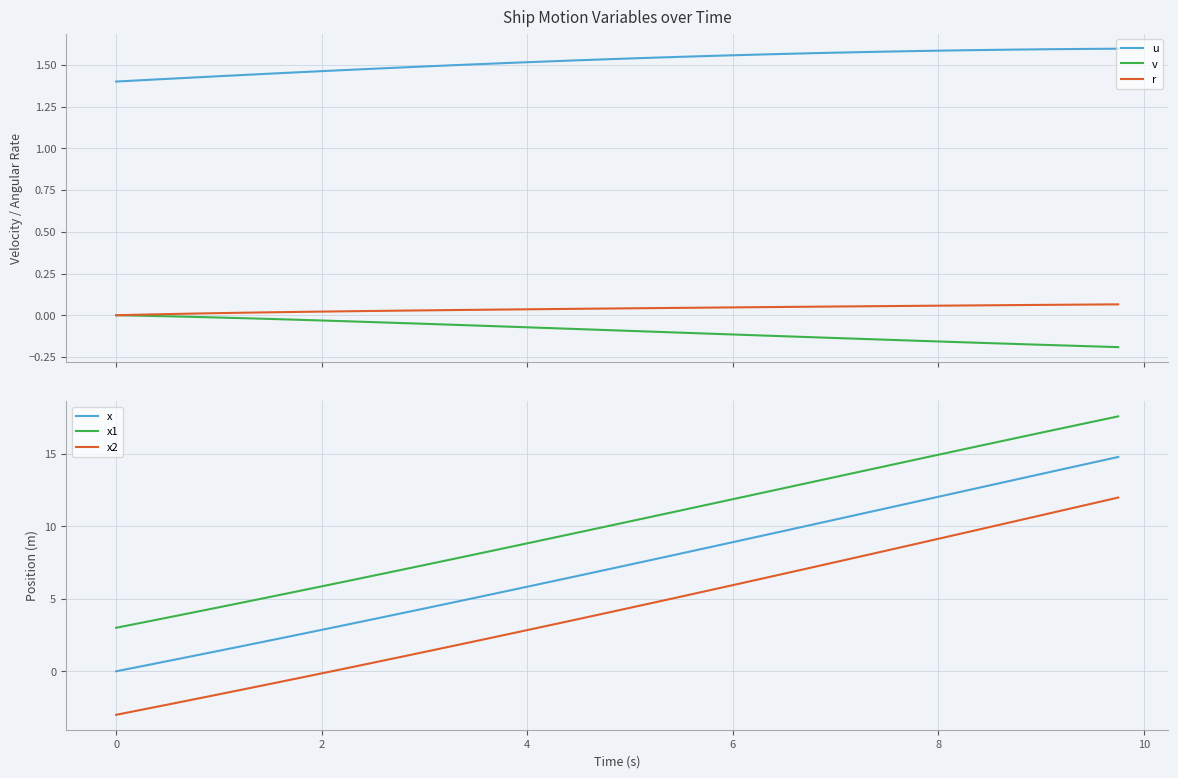

True or false: v and u intersect in this chart.

False